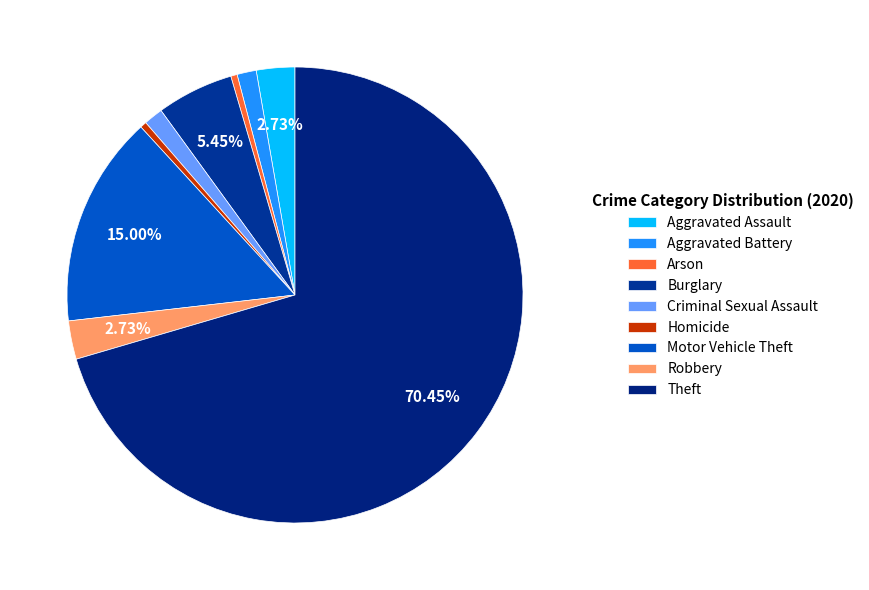

To the nearest percent, what is the average slice percentage?

11%